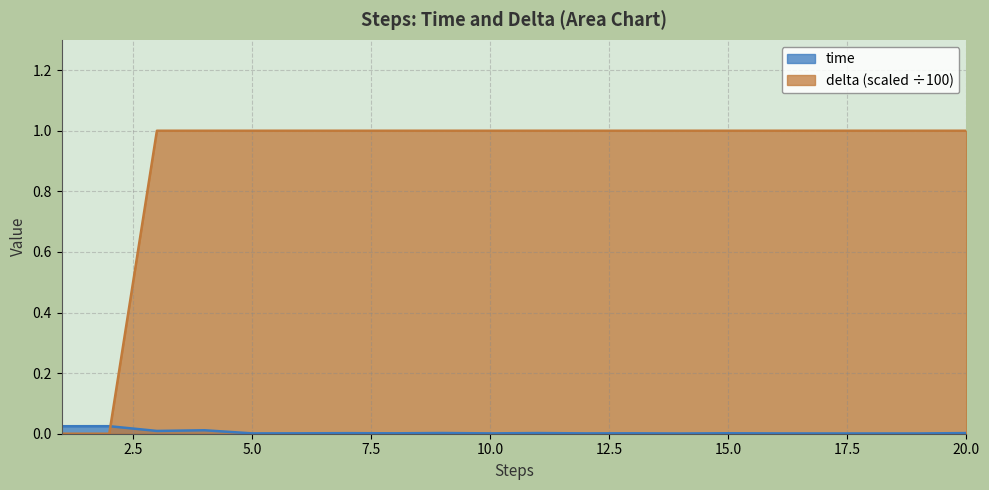

Which series has the largest range (max minus min)?

delta (scaled ÷100)